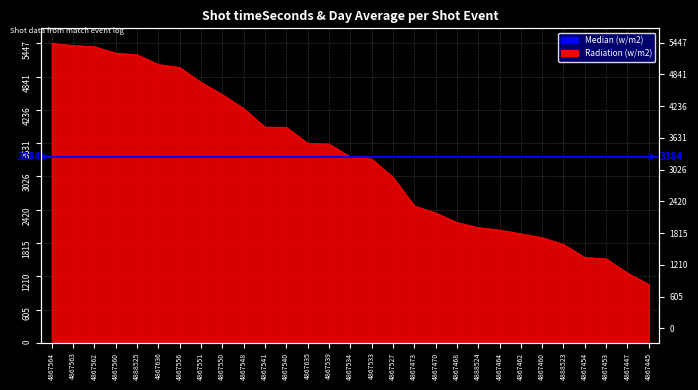

Reading left to right, extract all data points from this chart.

5447	5408	5385	5268	5239	5062	5007	4737	4514	4258	3923	3920	3629	3615	3384	3344	3011	2491	2362	2189	2096	2051	1983	1912	1790	1552	1527	1269	1062